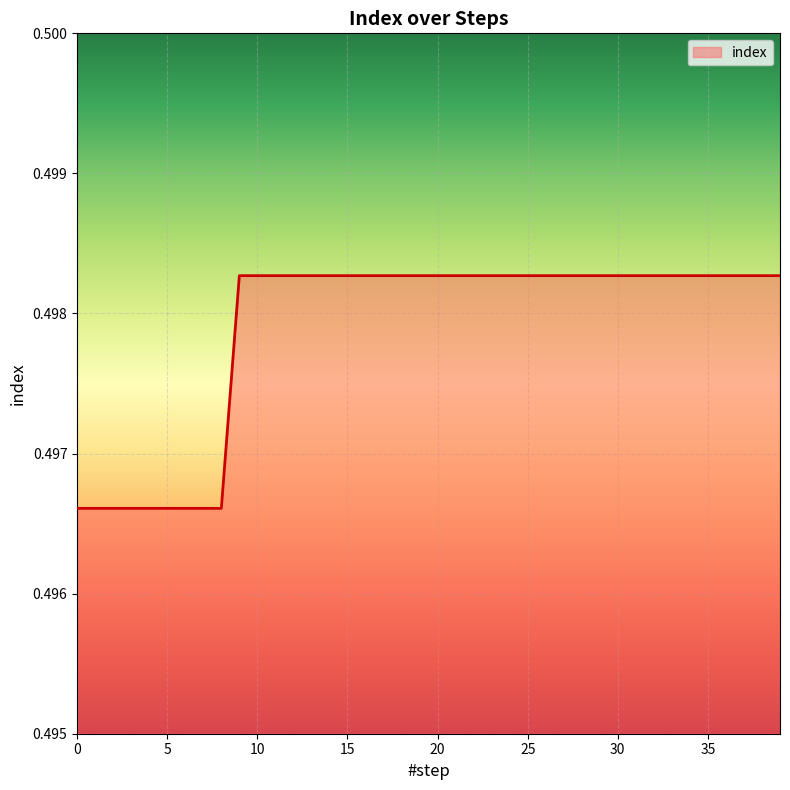

Does the chart display data point markers on the line(s)?

No